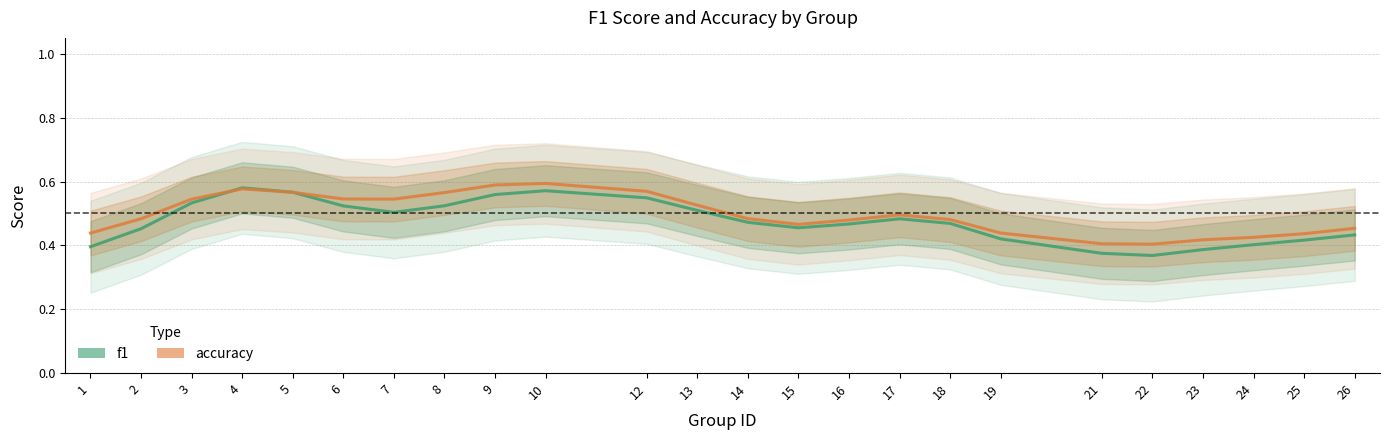

Where is f1 nearest to the value 0?

22